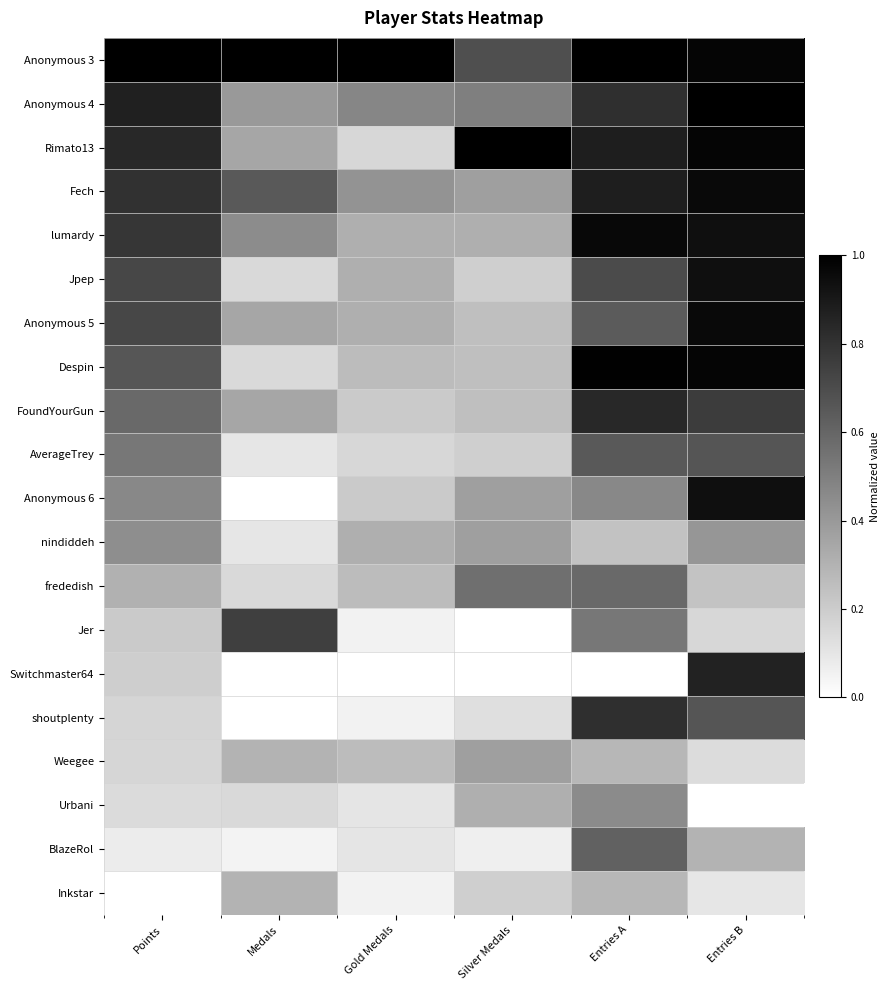

What is the spread (max minus min) of values at Points?

1.0